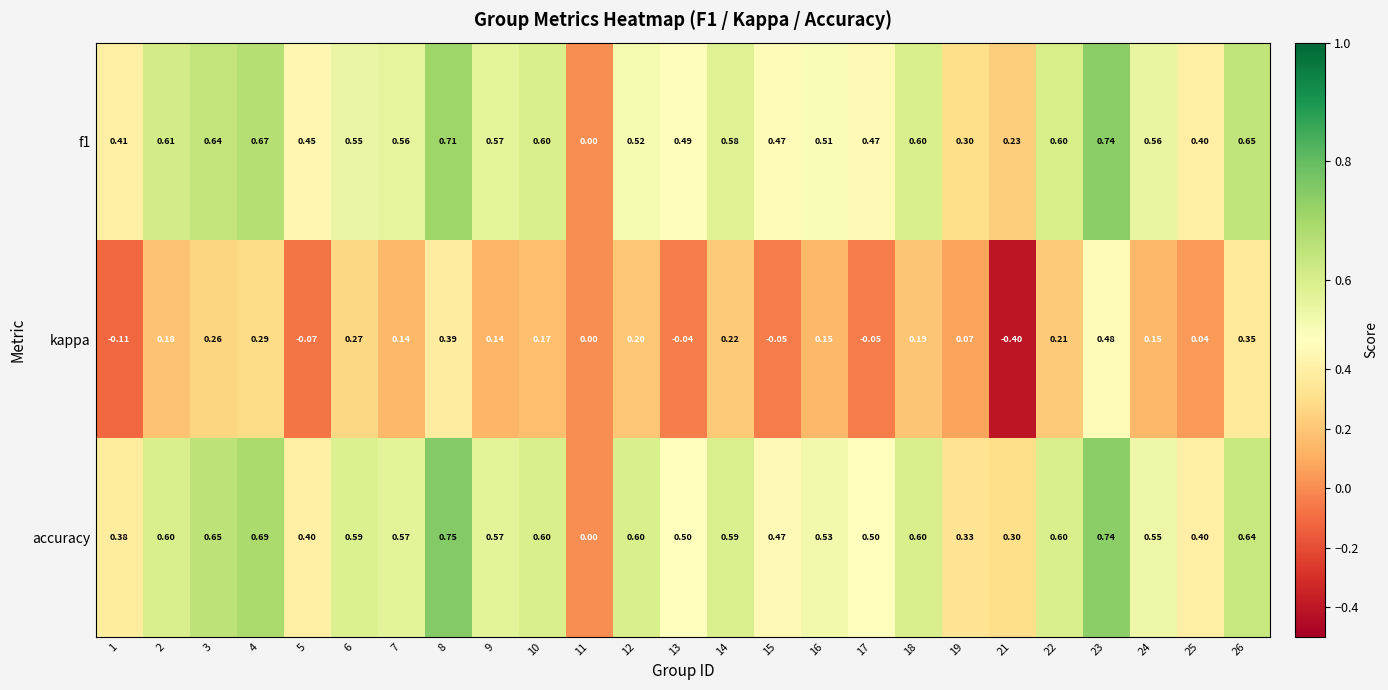

Is the value of f1 at 18 greater than the value of kappa at 3?

Yes